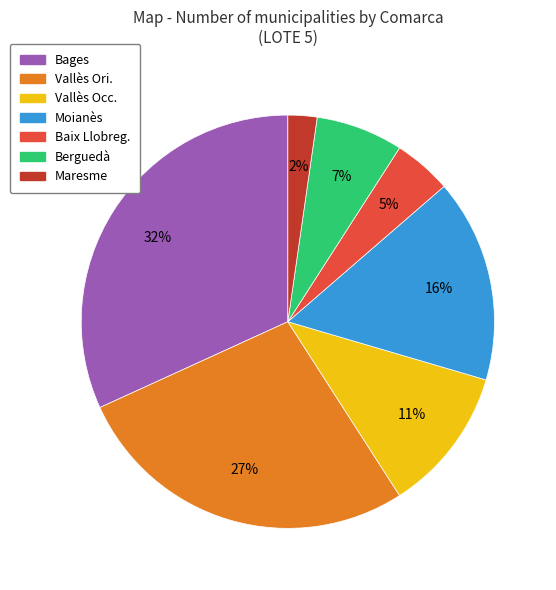

How many segments does this pie chart have?

7